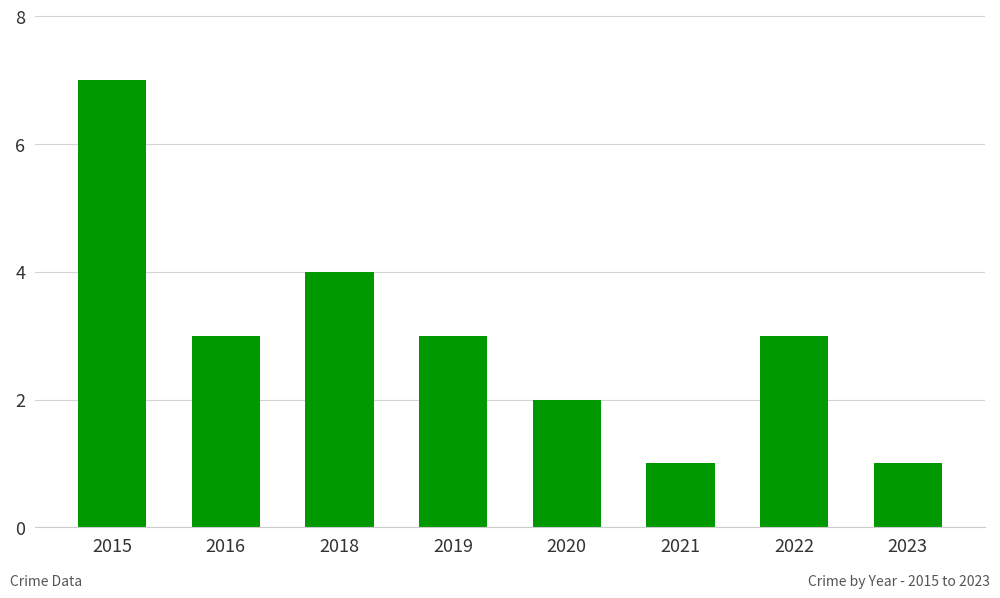

What is the value of the 2nd bar from the left?

3